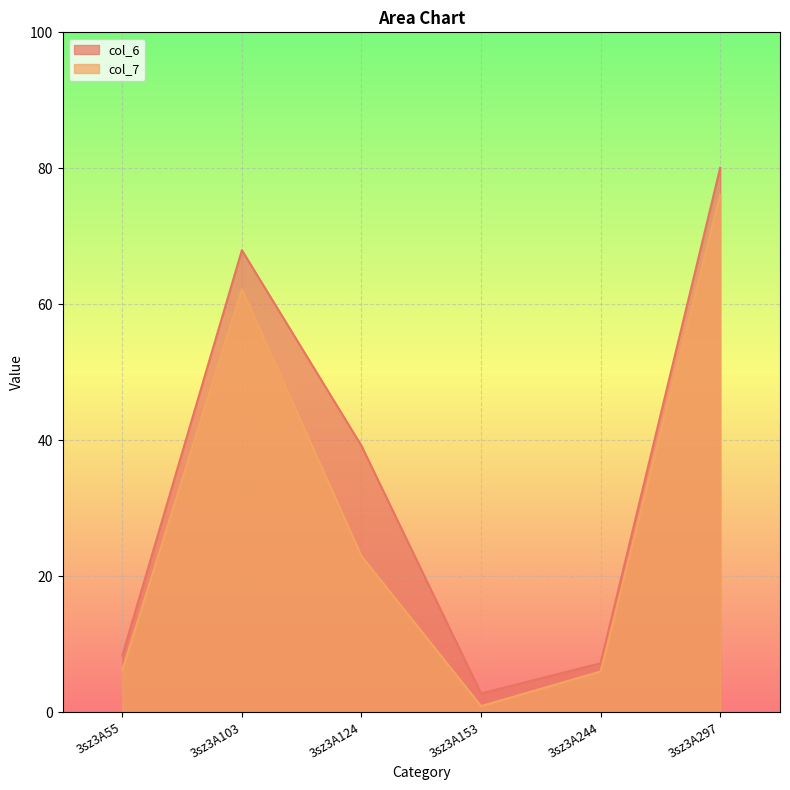

How many lines are shown in the chart?

2